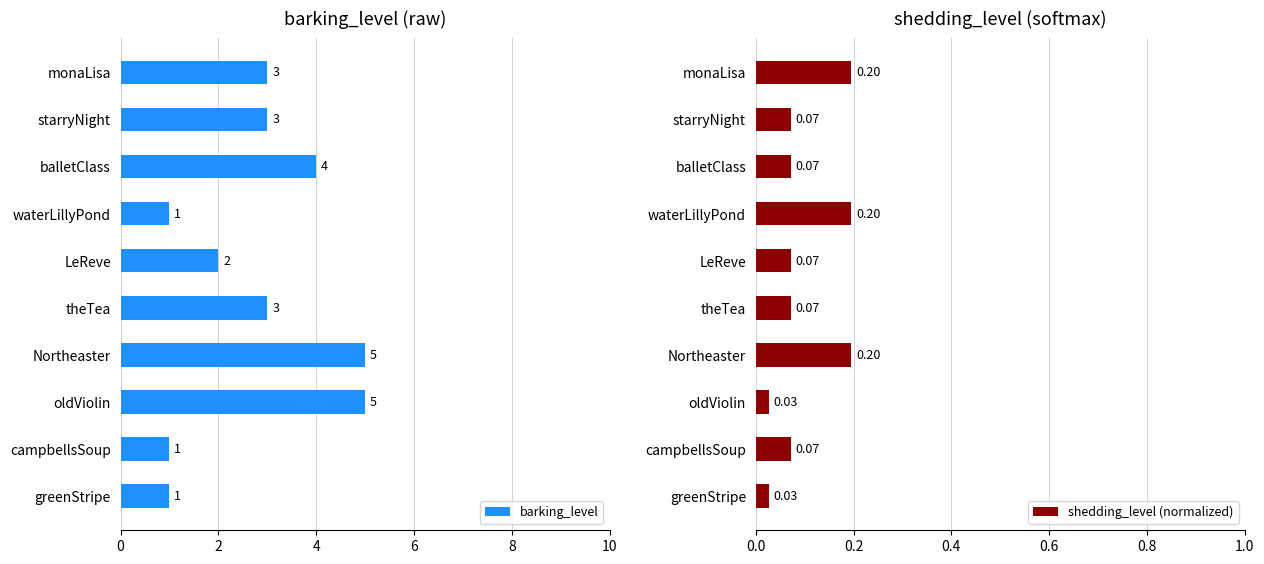

Count the barking_level values in the range 1 to 4.

8